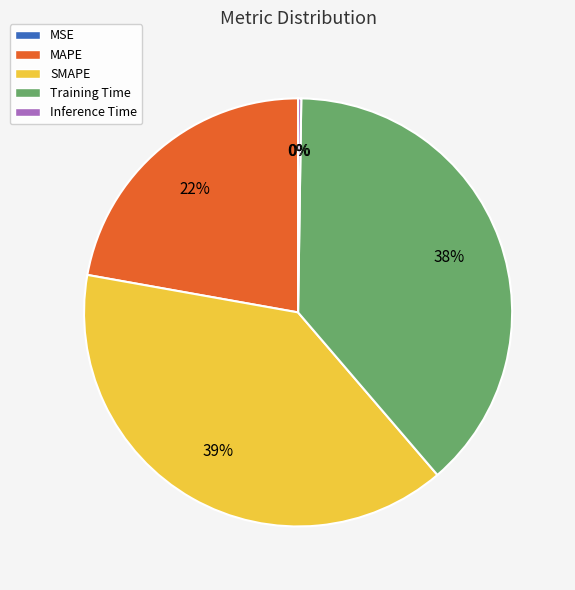

Combined, do MAPE and SMAPE account for over 50%?

Yes